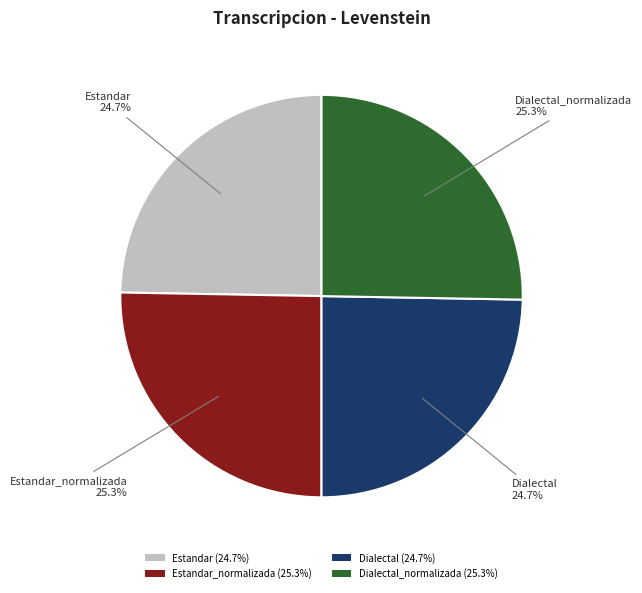

What portion of the pie excludes Dialectal (24.7%)?

75.3%